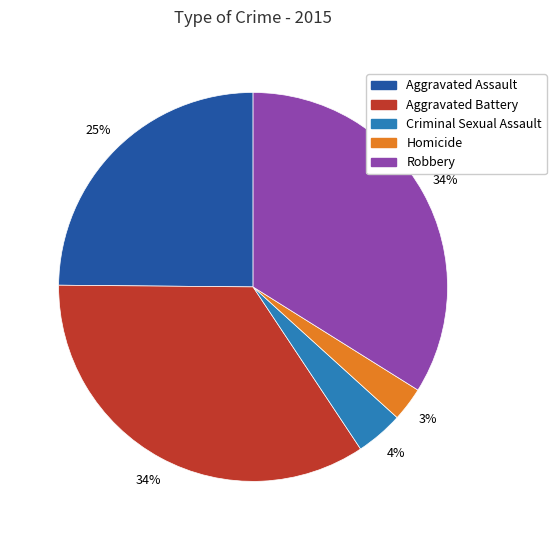

To the nearest percent, what portion does Homicide represent?

3%